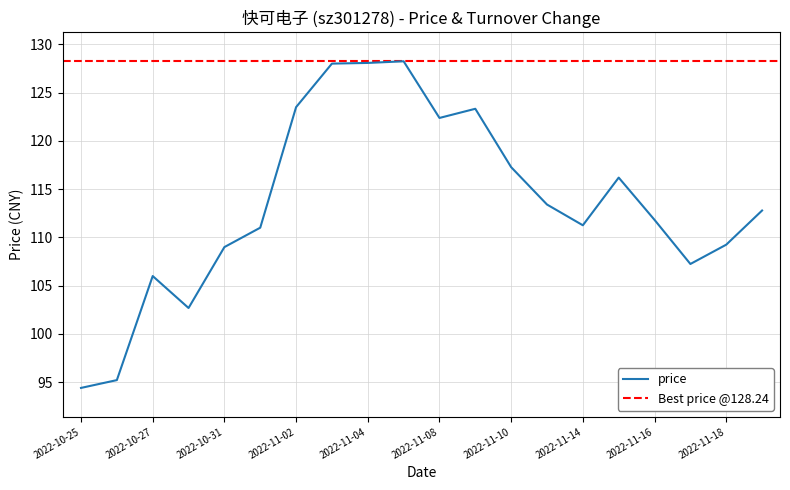

What is the difference between the maximum and minimum values?

33.8